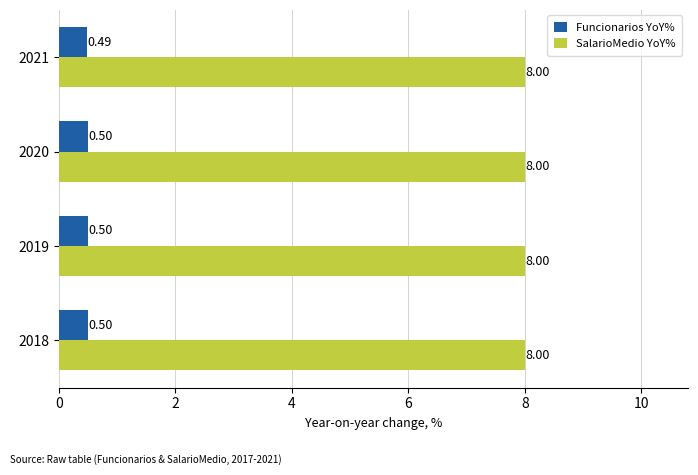

What is the average value of the Funcionarios YoY% series?

0.5